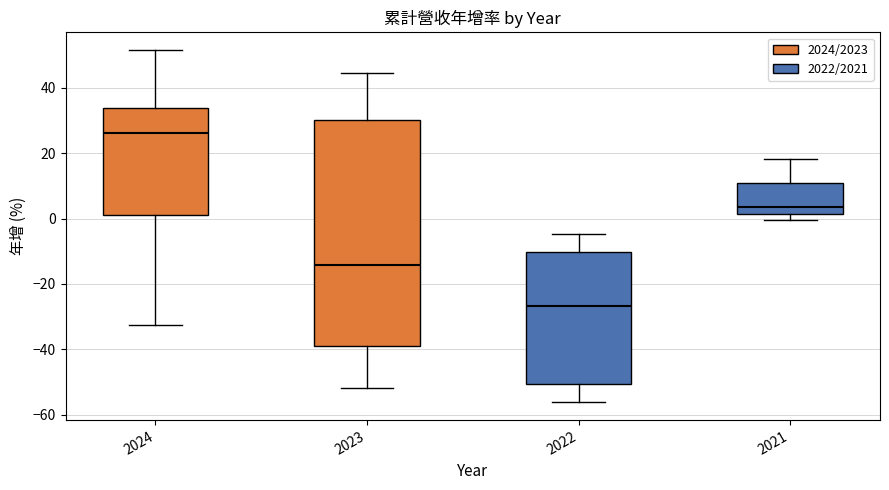

Reading left to right, transcribe this box plot: for each box, give where its median line is, the range the box spans, and where its two whiskers end, as read against the y-axis. The values are not printed on the chart, so give them approximately, as read against the axis.

2024: median 26, box 2 to 34, whiskers -32 to 52
2023: median -14, box -40 to 30, whiskers -52 to 44
2022: median -26, box -50 to -10, whiskers -56 to -4
2021: median 4, box 2 to 10, whiskers 0 to 18